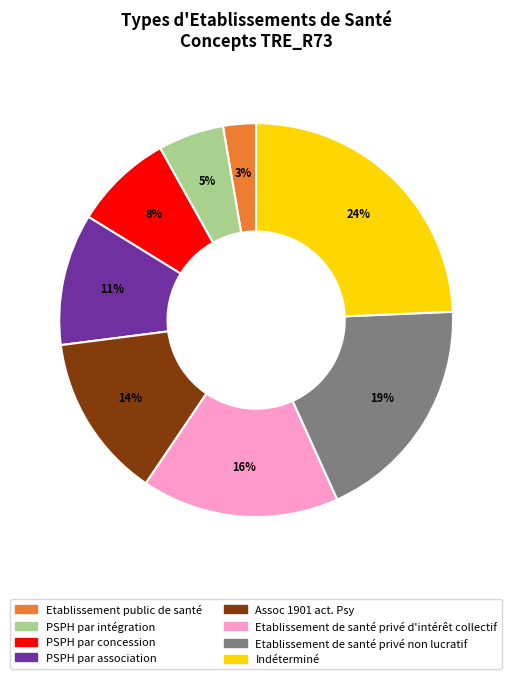

To the nearest percent, what is the average slice percentage?

12%